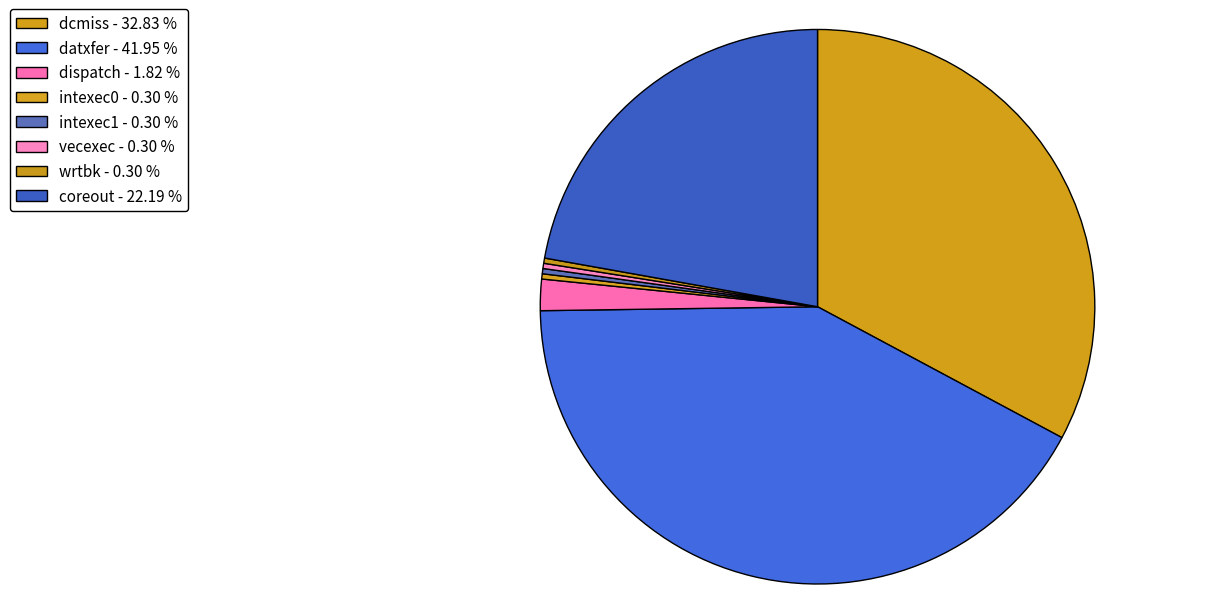

Count the number of slices in the pie.

8